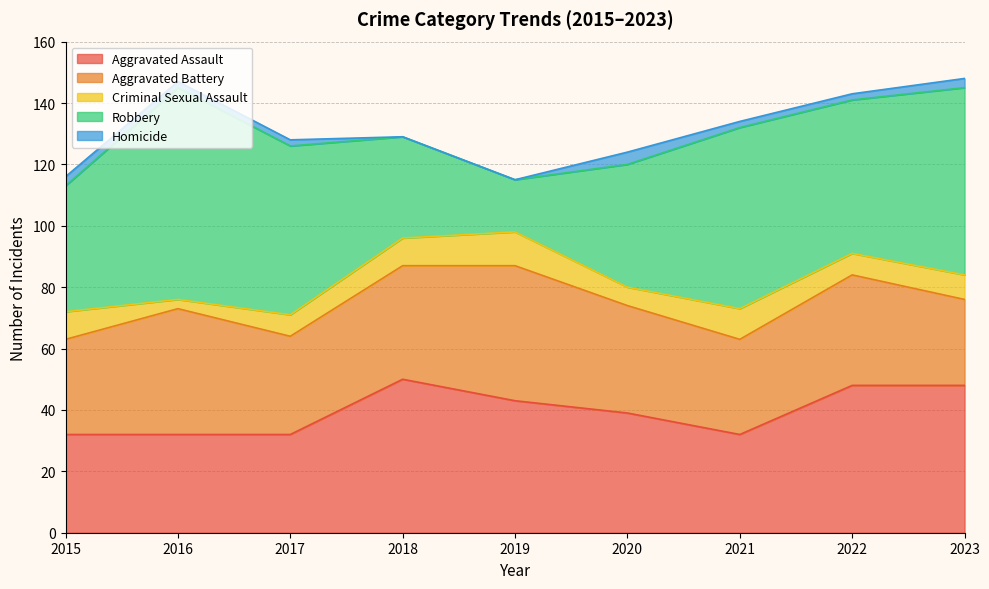

Reading left to right, list all the values displayed in this chart.

Aggravated Assault: 2015=32	2016=32	2017=32	2018=50	2019=43	2020=39	2021=32	2022=48	2023=48
Aggravated Battery: 2015=31	2016=41	2017=32	2018=37	2019=44	2020=35	2021=31	2022=36	2023=28
Criminal Sexual Assault: 2015=9	2016=3	2017=7	2018=9	2019=11	2020=6	2021=10	2022=7	2023=8
Robbery: 2015=41	2016=69	2017=55	2018=33	2019=17	2020=40	2021=59	2022=50	2023=61
Homicide: 2015=3	2016=2	2017=2	2018=0	2019=0	2020=4	2021=2	2022=2	2023=3